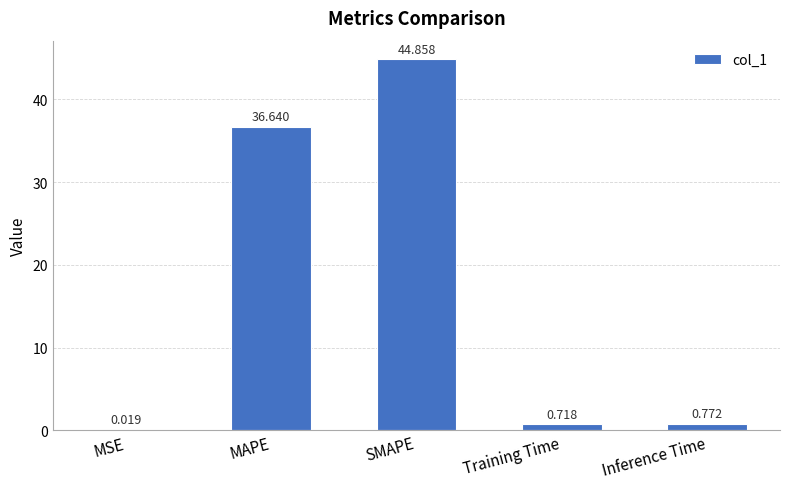

What is the sum of the values at SMAPE and Inference Time?

45.6